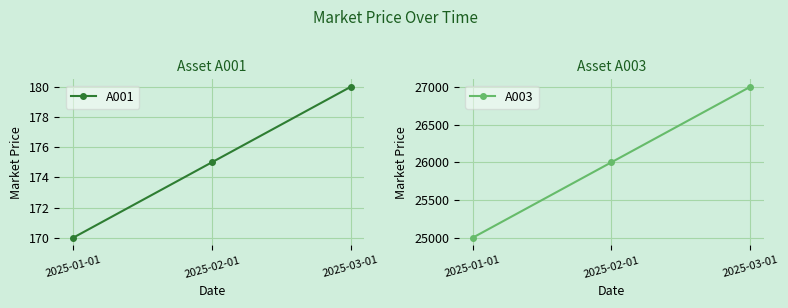

At which category does the chart reach its peak across all series?

2025-03-01